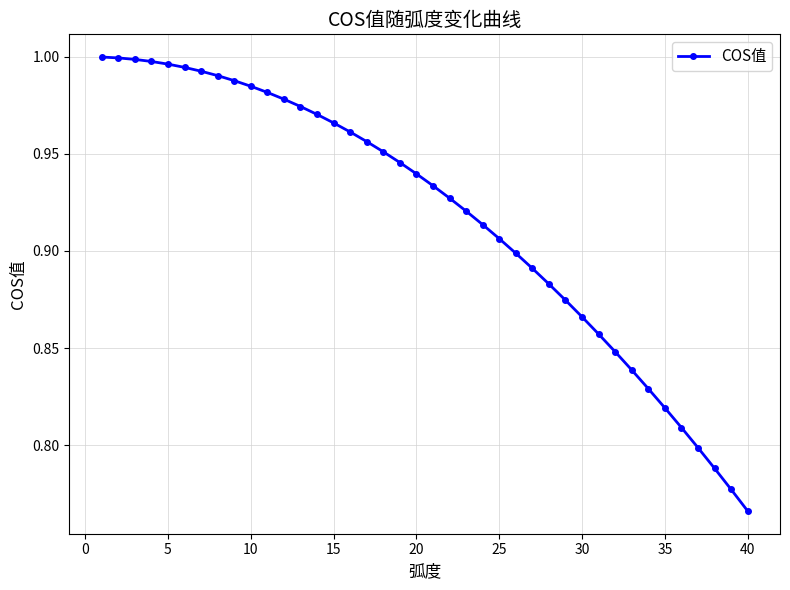

What is the sum of all values?

36.7